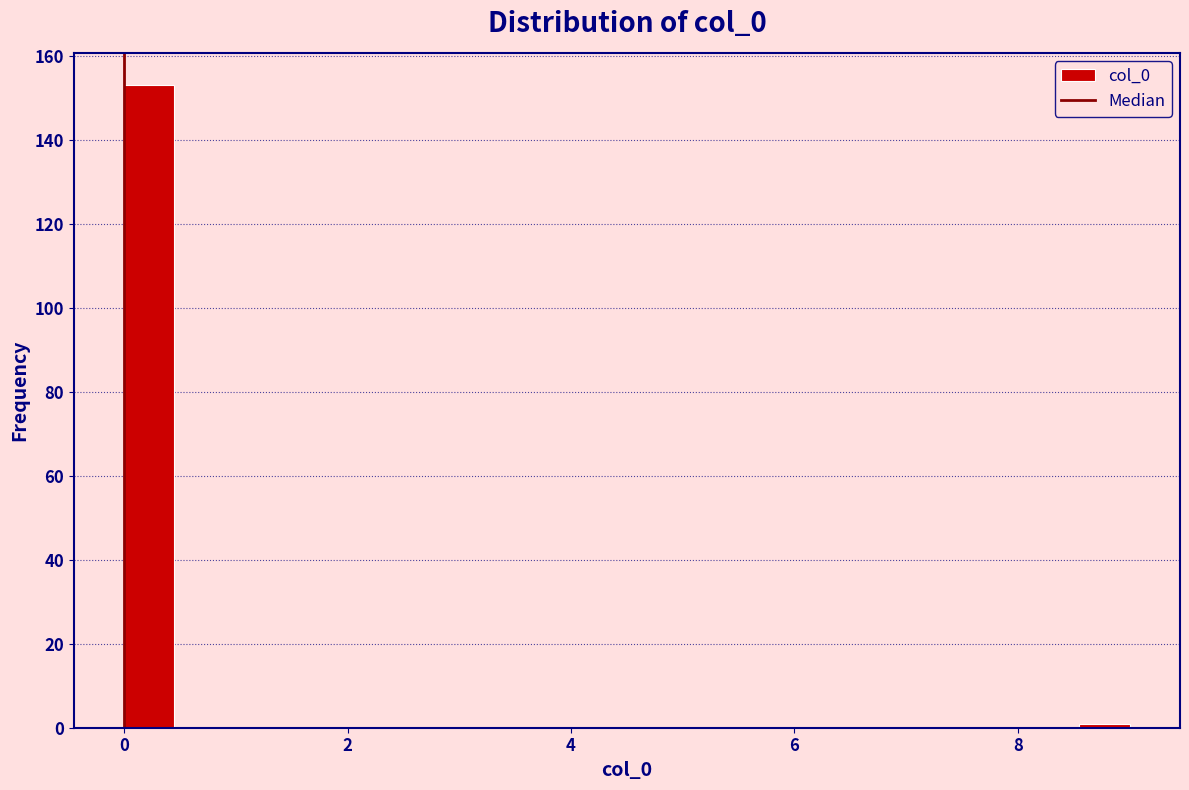

Around what value on the x-axis is the tallest bar? Give the approximate position of its centre, as read against the axis.

0.2